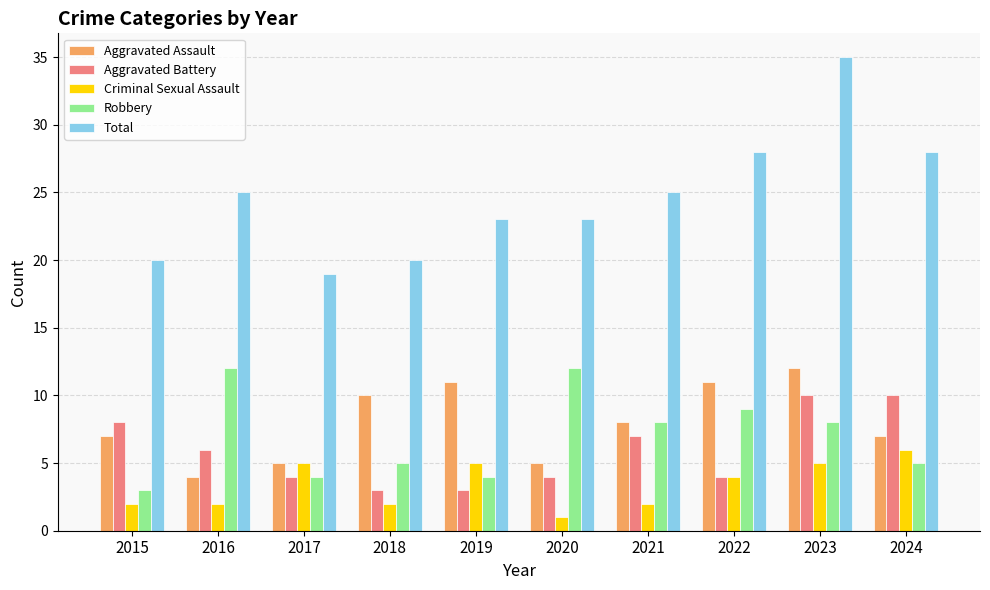

How many bars are there in each group?

5